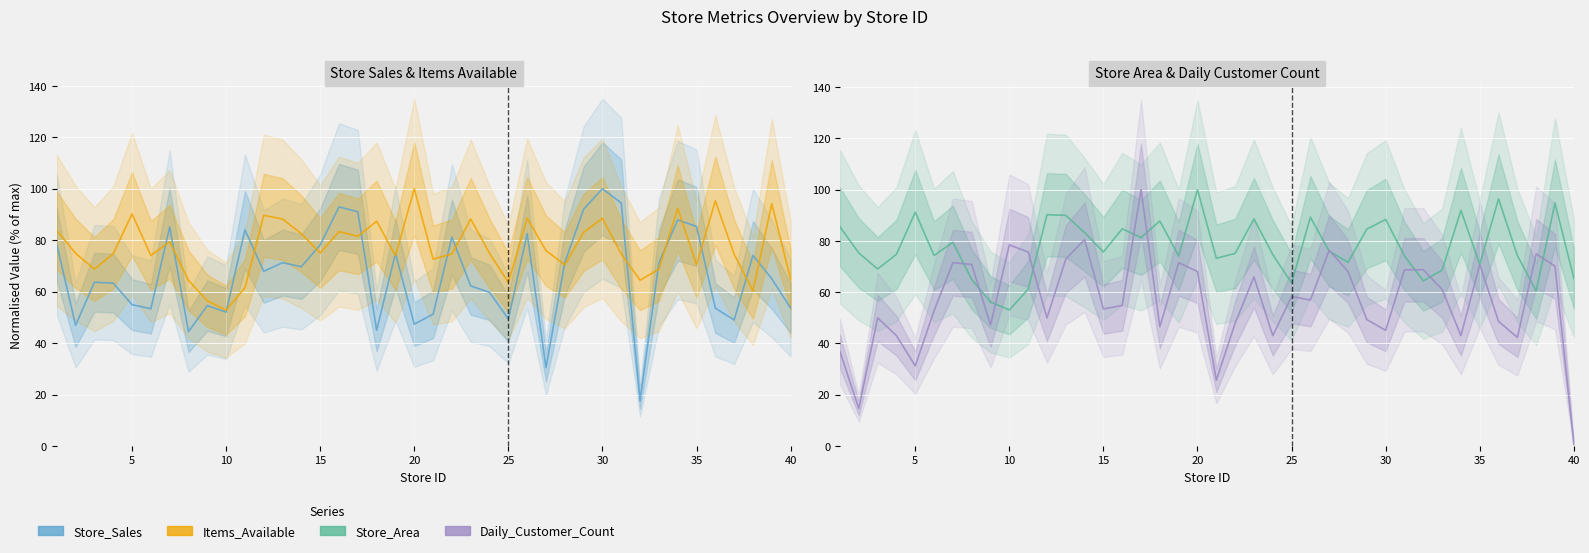

Which series has the largest range (max minus min)?

Daily_Customer_Count